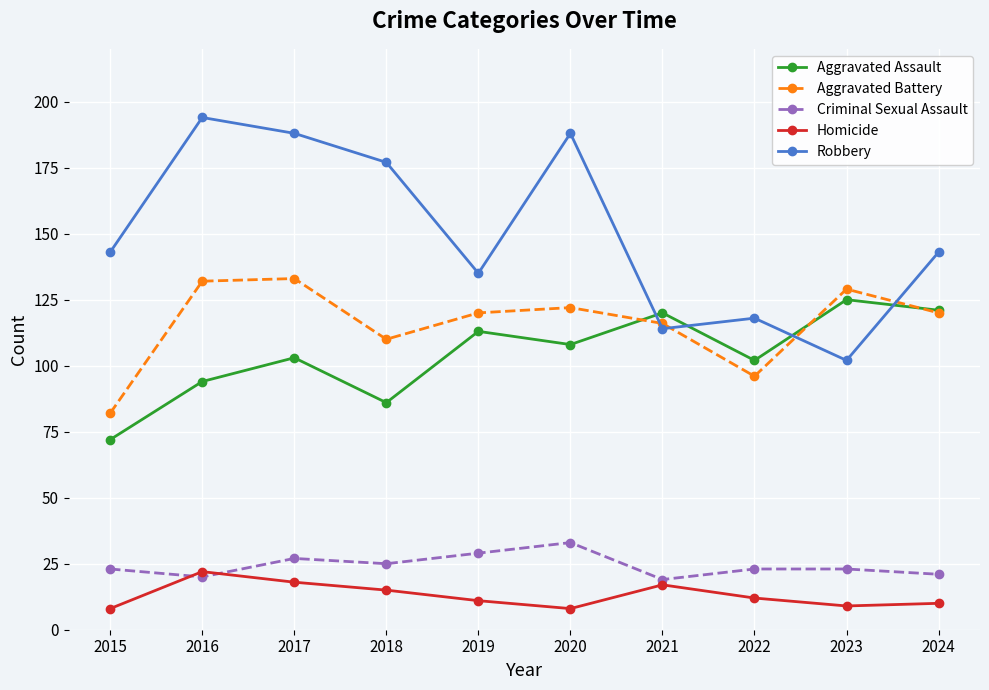

Read the Aggravated Battery value at 2018, to the nearest 10.

110